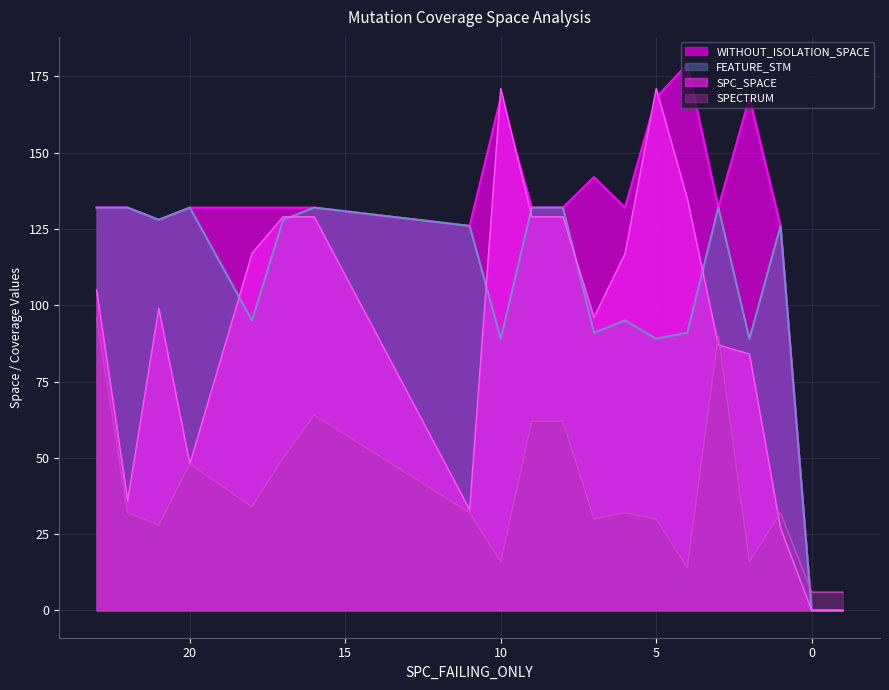

What is the difference between the second highest and minimum values in the SPECTRUM series?

84